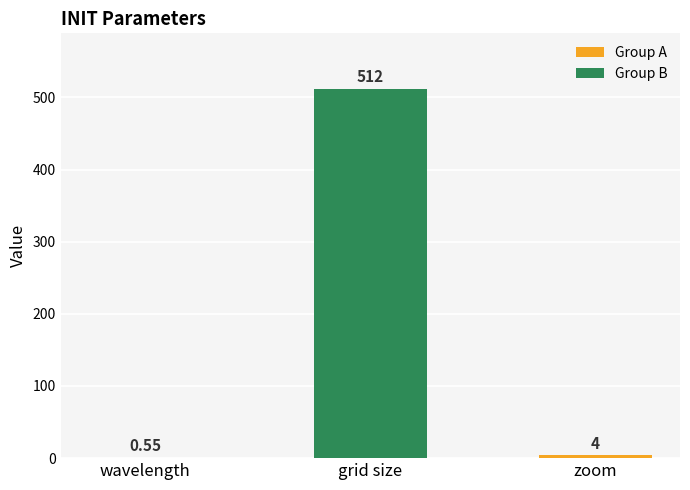

Which category has the highest value across all series?

grid size